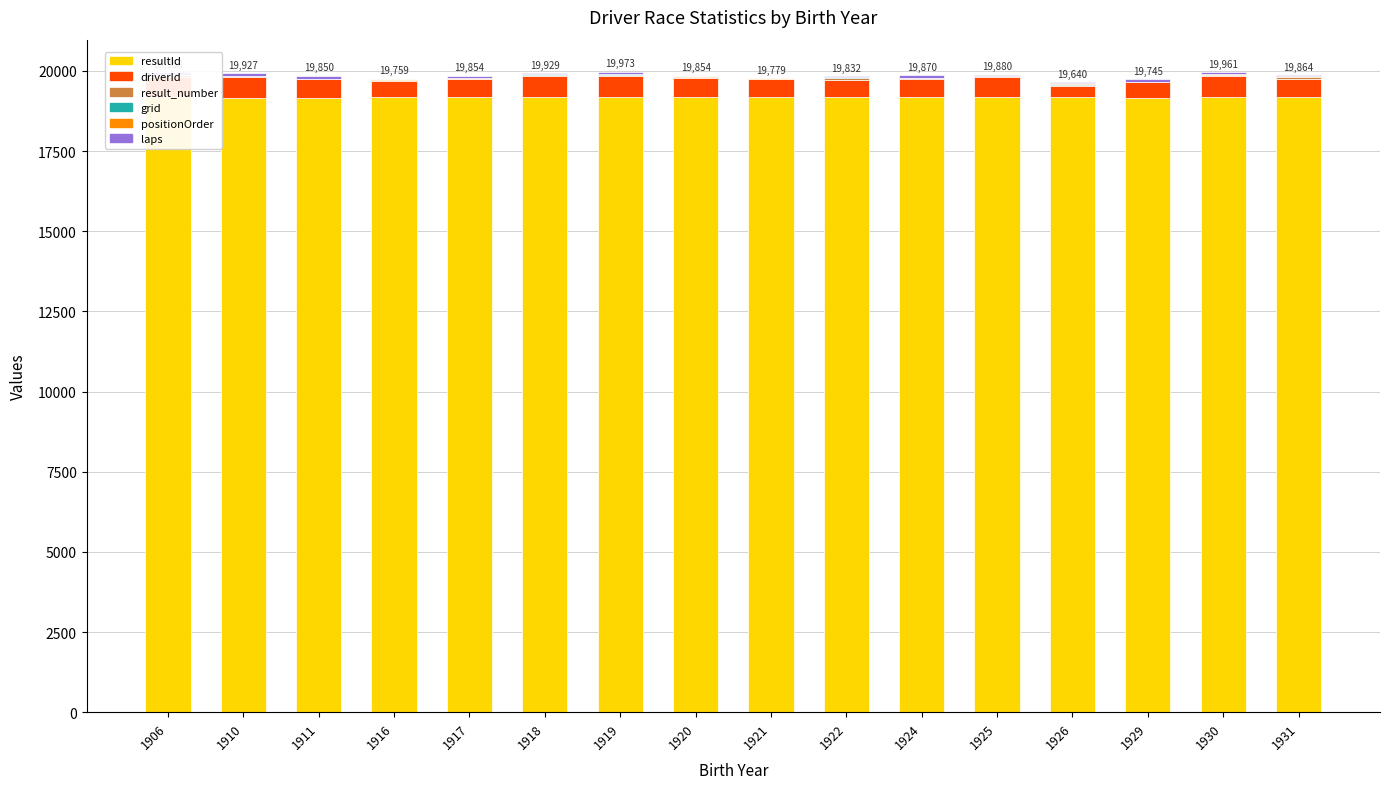

Between 1917 and 1926, which is larger?

1926